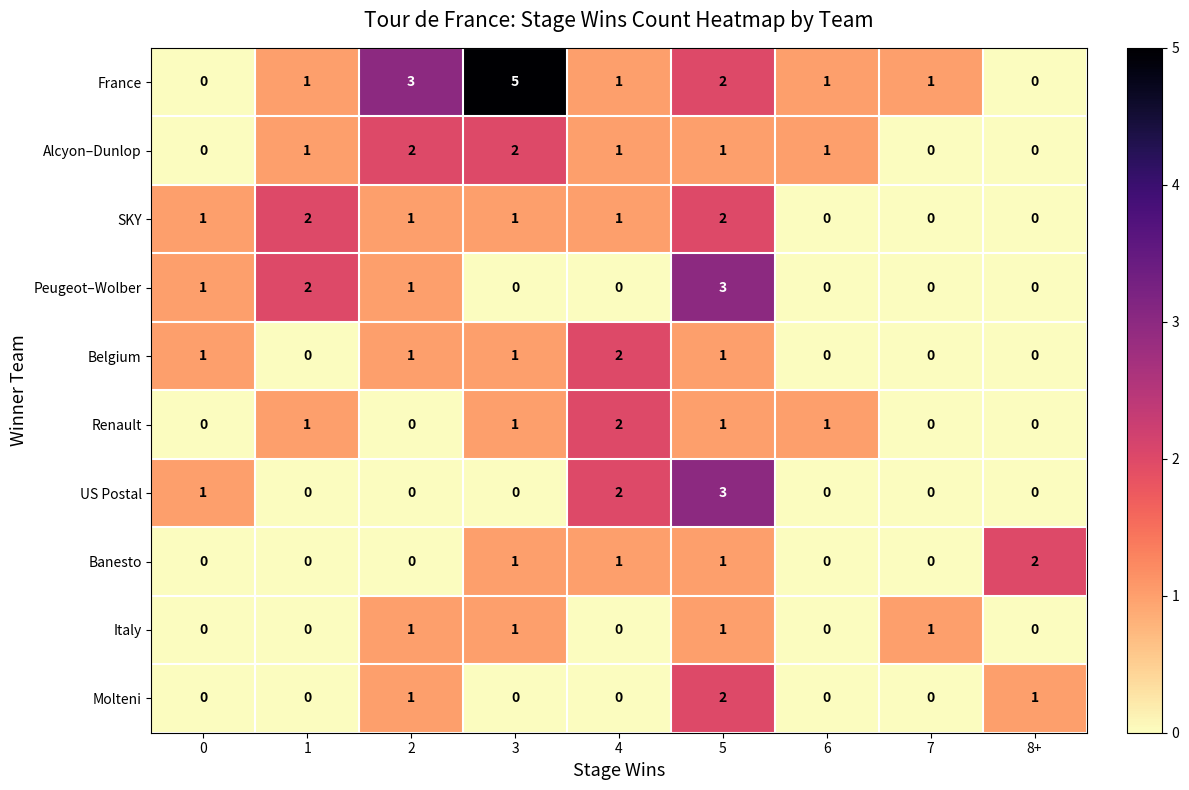

How many Italy values are between 0 and 1?

9